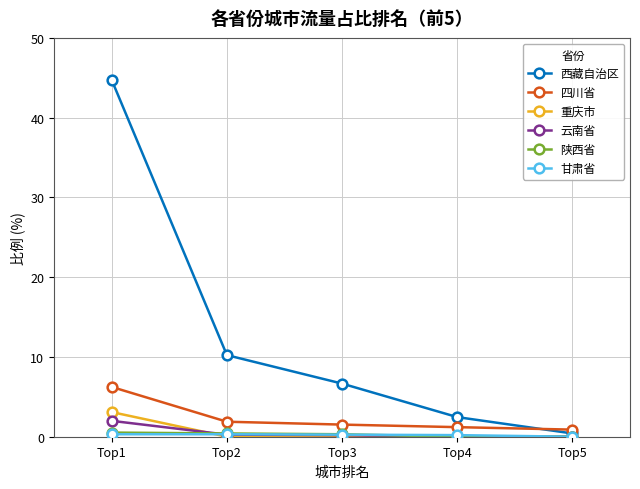

Count the number of categories in the chart.

5